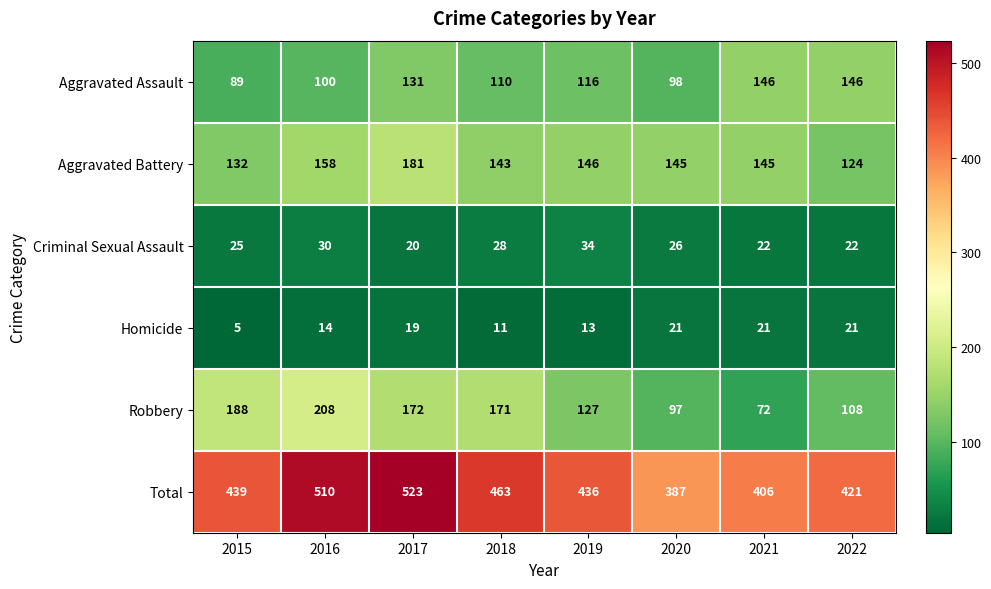

Where does the Aggravated Assault series first go above 116?

2017